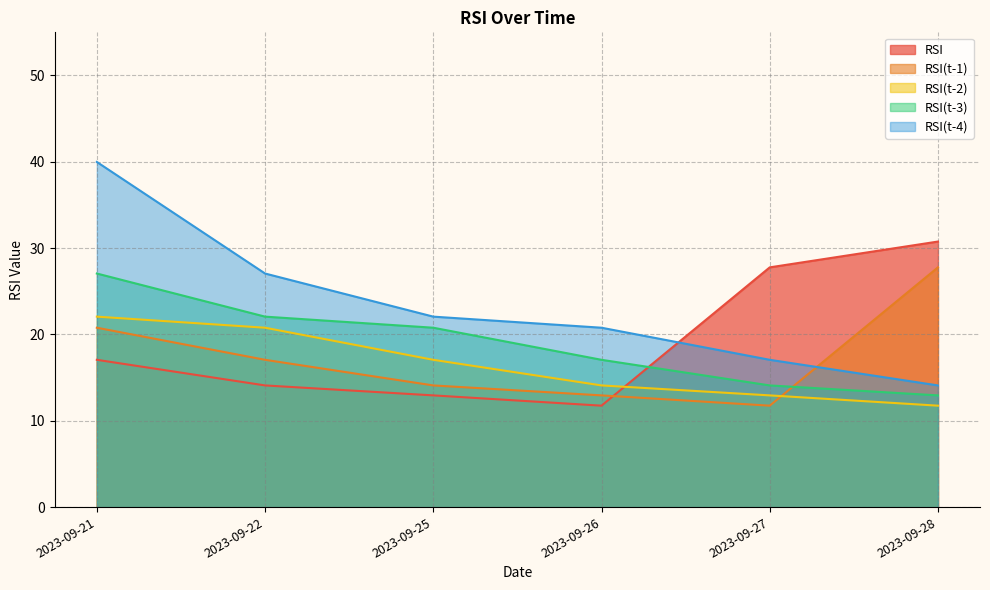

What is the value of the RSI(t-1) point at the 3rd from the left?

14.1